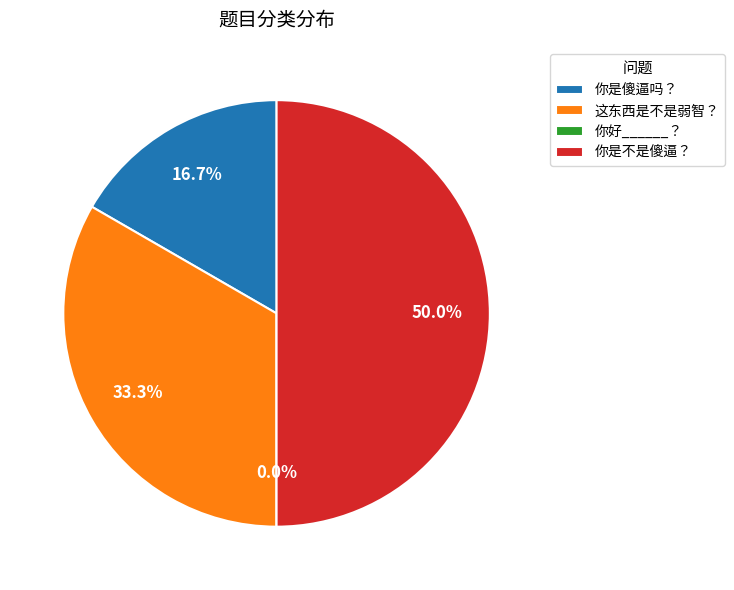

Which has a higher value, 你好______？ or 这东西是不是弱智？?

这东西是不是弱智？